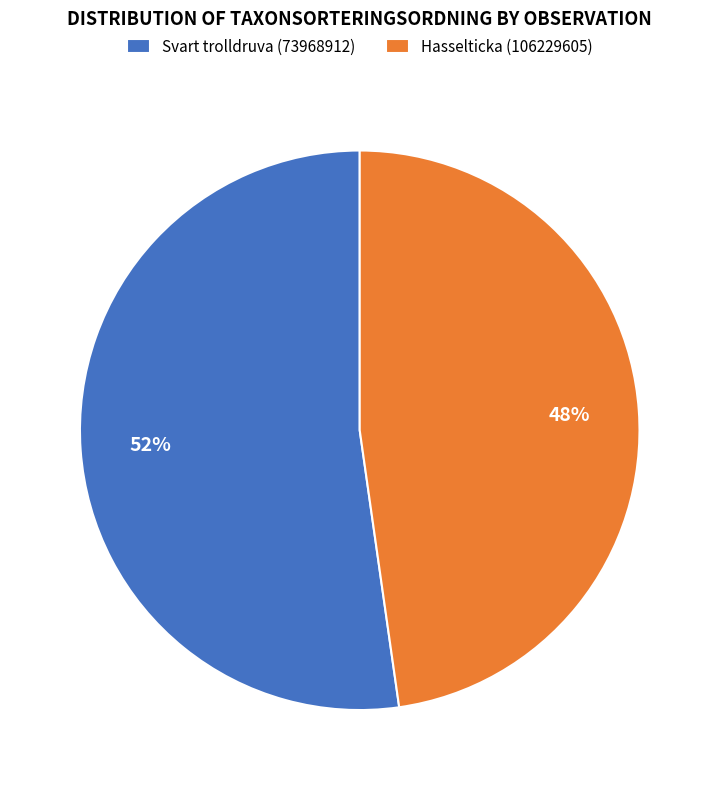

Rank the categories by value from lowest to highest.

Hasselticka (106229605), Svart trolldruva (73968912)